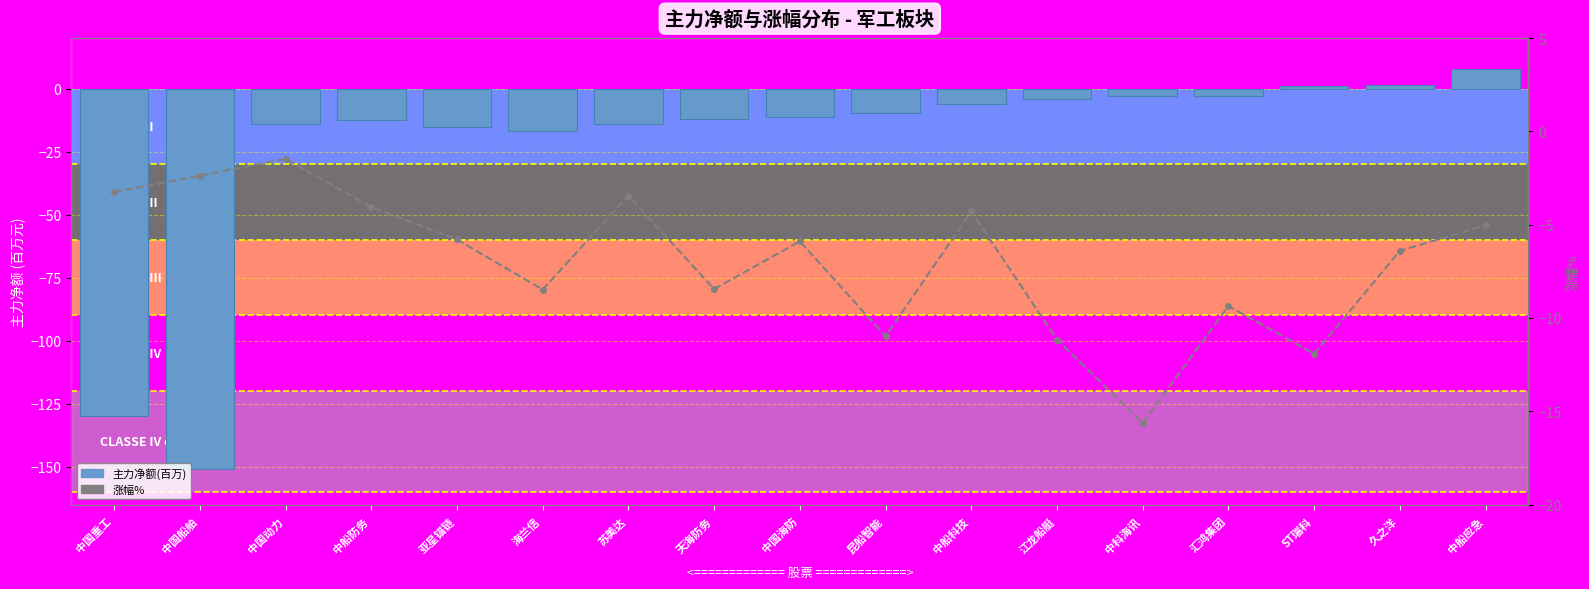

Does the chart contain any negative values?

Yes